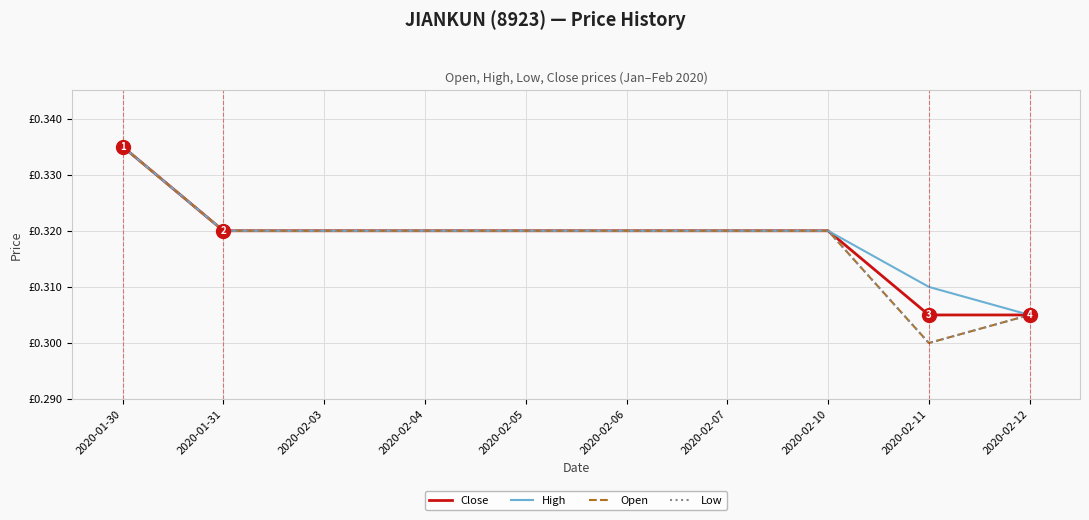

Rank the categories by Open value from highest to lowest.

2020-01-30, 2020-01-31, 2020-02-03, 2020-02-04, 2020-02-05, 2020-02-06, 2020-02-07, 2020-02-10, 2020-02-12, 2020-02-11